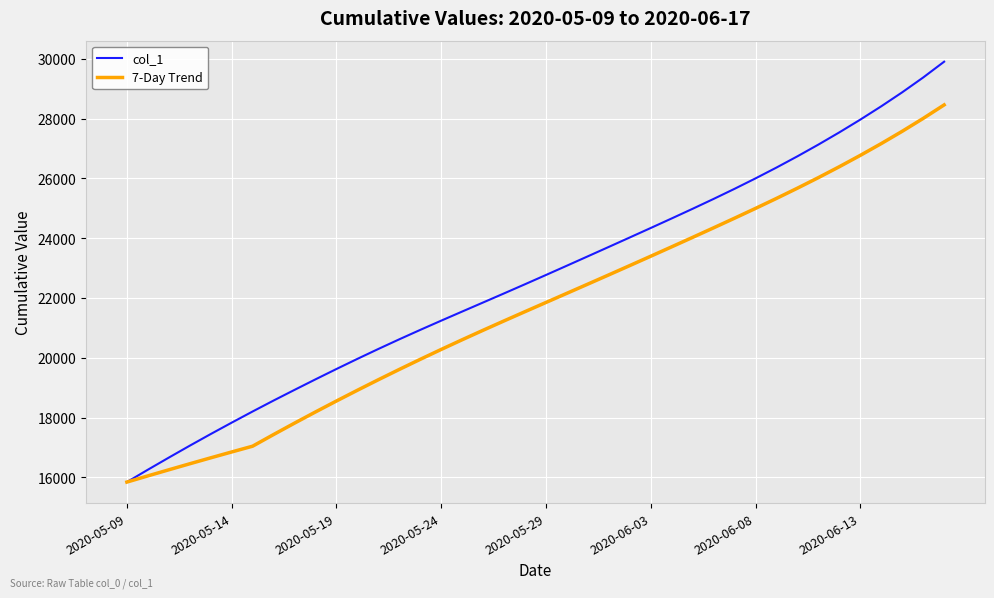

Which series has the largest total across all categories?

col_1